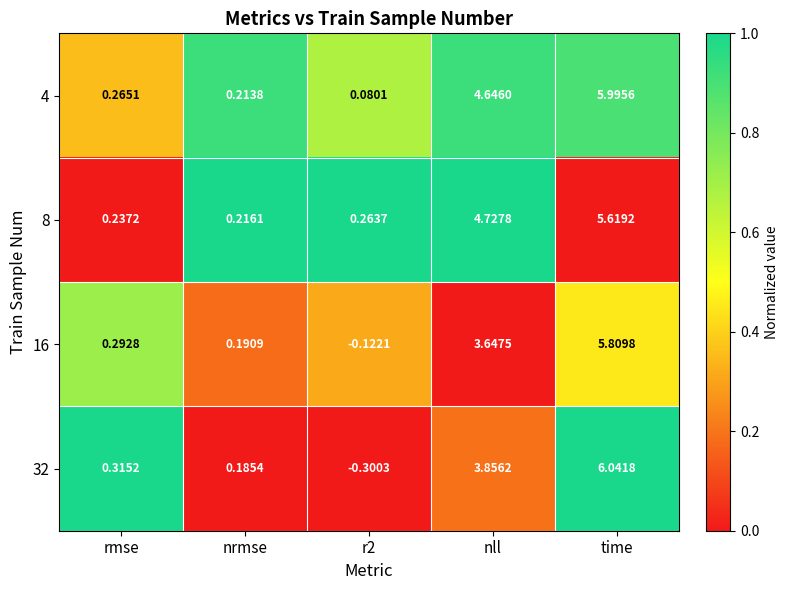

Where is 16 nearest to the value 2?

nll